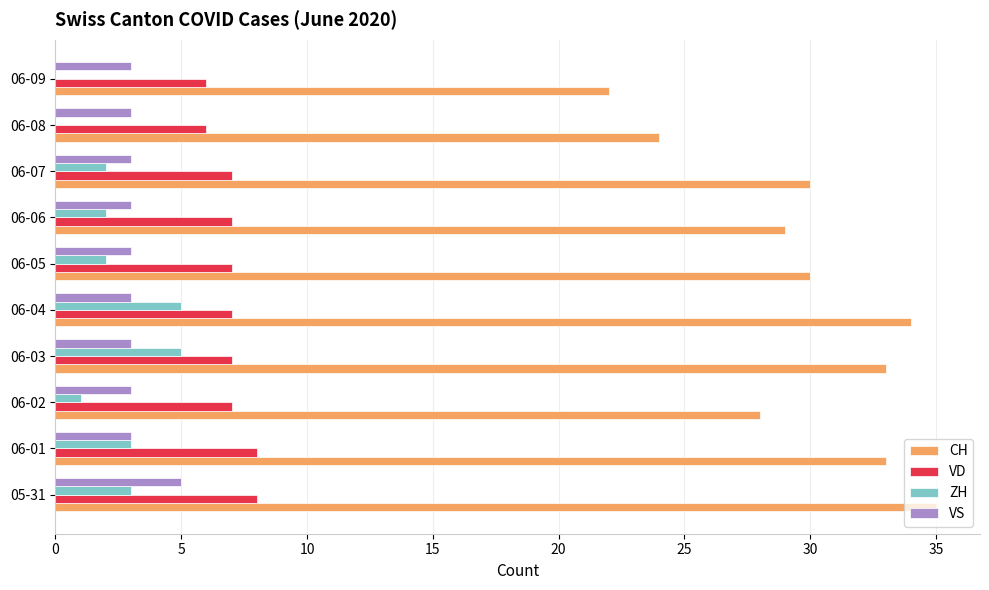

What is the sum of all CH values?

298